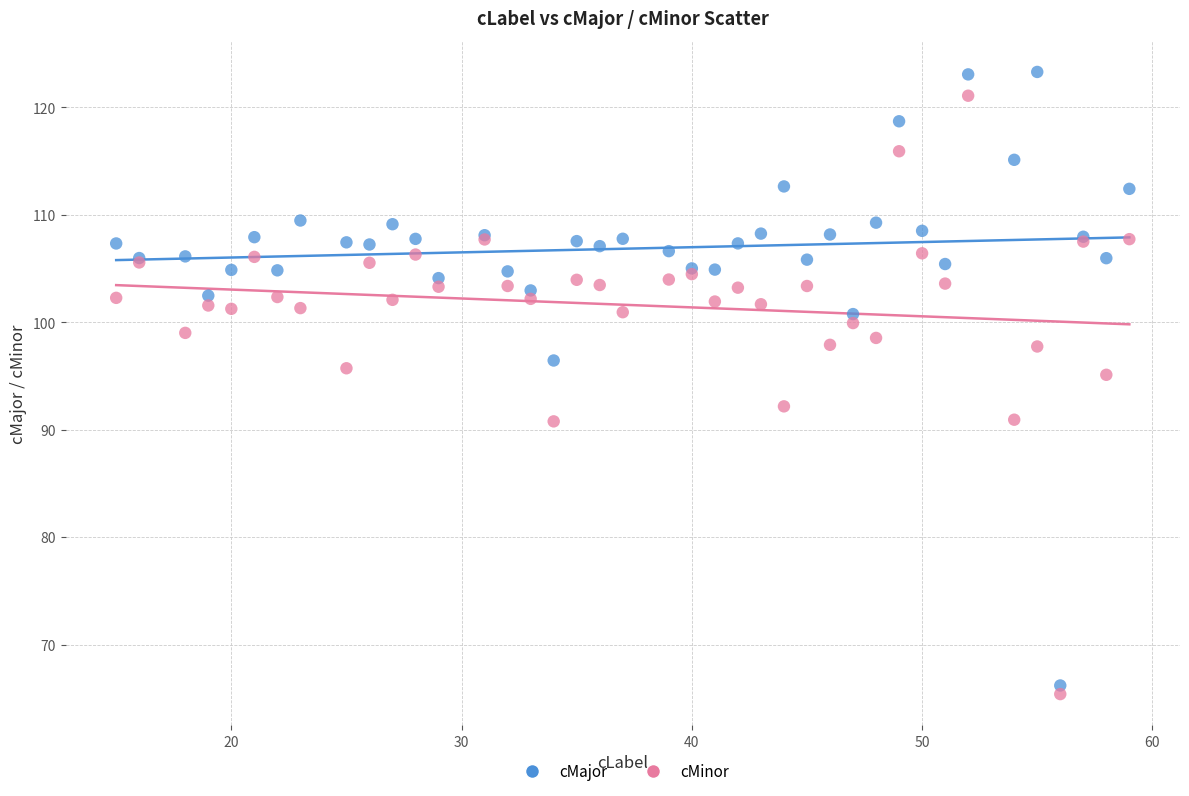

What are all the series names shown in the legend?

cMajor, cMinor